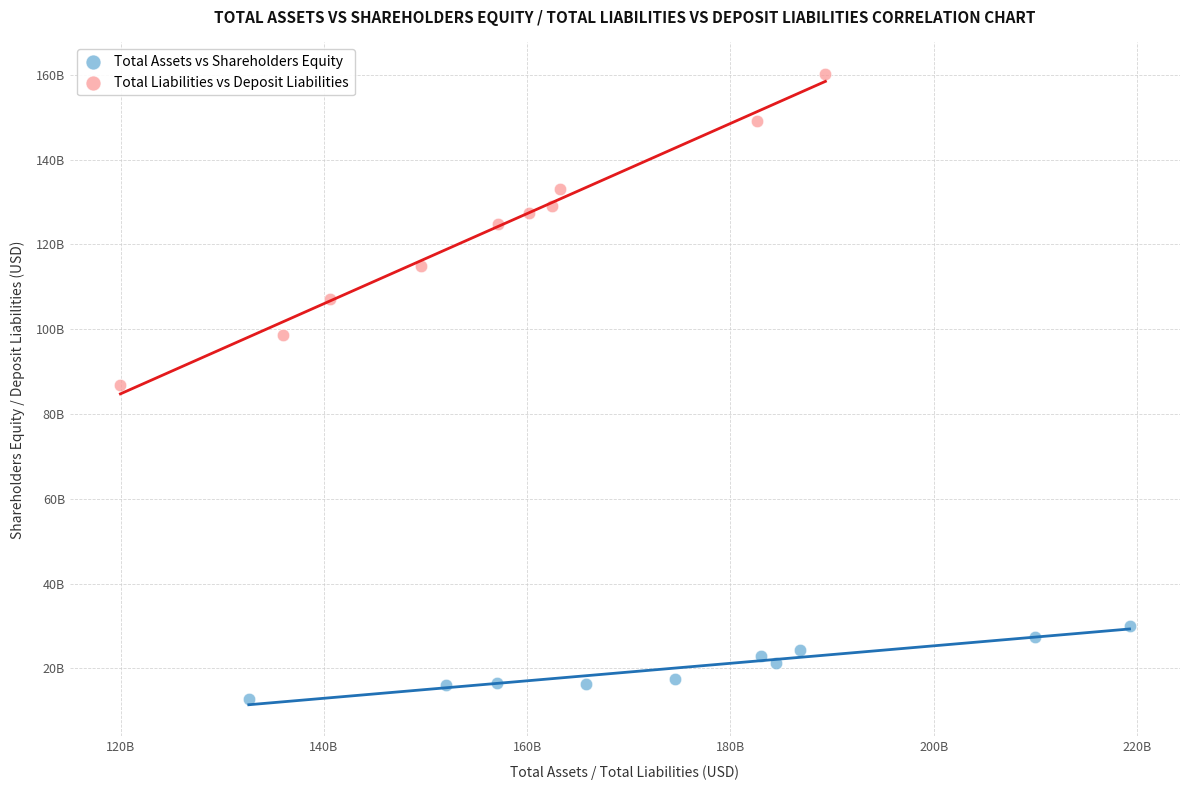

What are all the series names shown in the legend?

Total Assets vs Shareholders Equity, Total Liabilities vs Deposit Liabilities